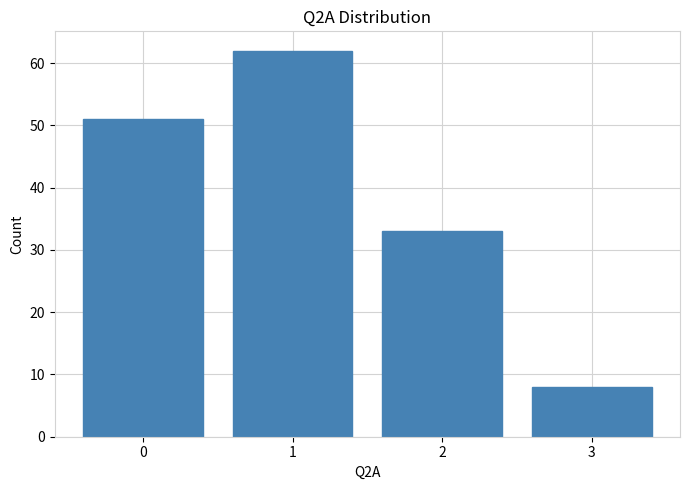

Reading left to right, transcribe this chart: for each bar, give the range it covers on the x-axis and its height. The values are not printed on the chart, so give them approximately, as read against the axis.

-0.5 to 0.5: 51
0.5 to 1.5: 62
1.5 to 2.5: 33
2.5 to 3.5: 8